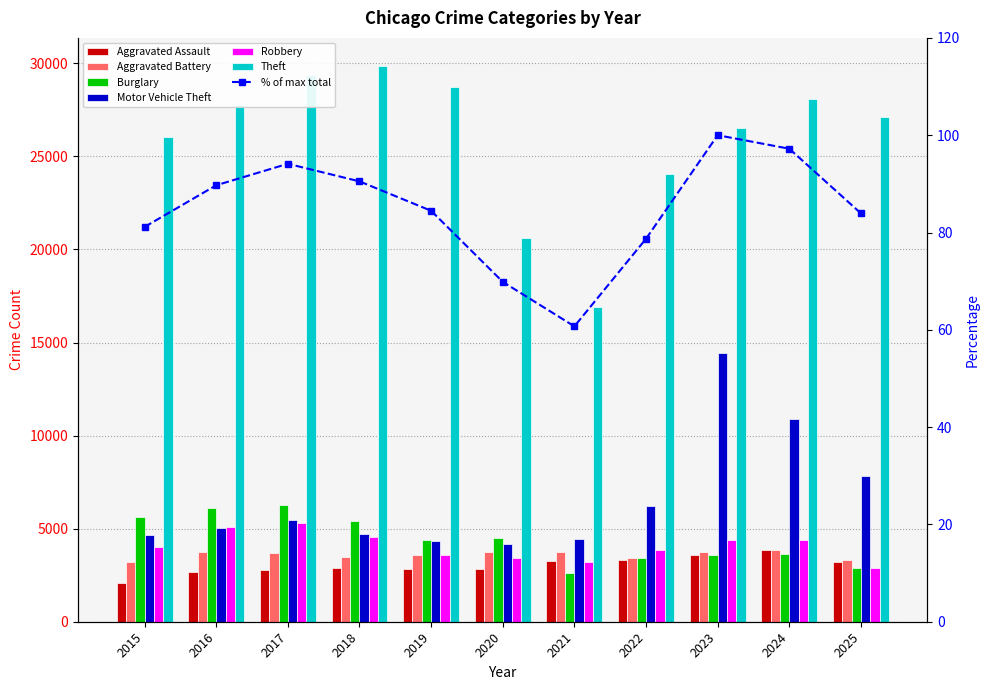

Between 2019 and 2025, which is larger?

2025